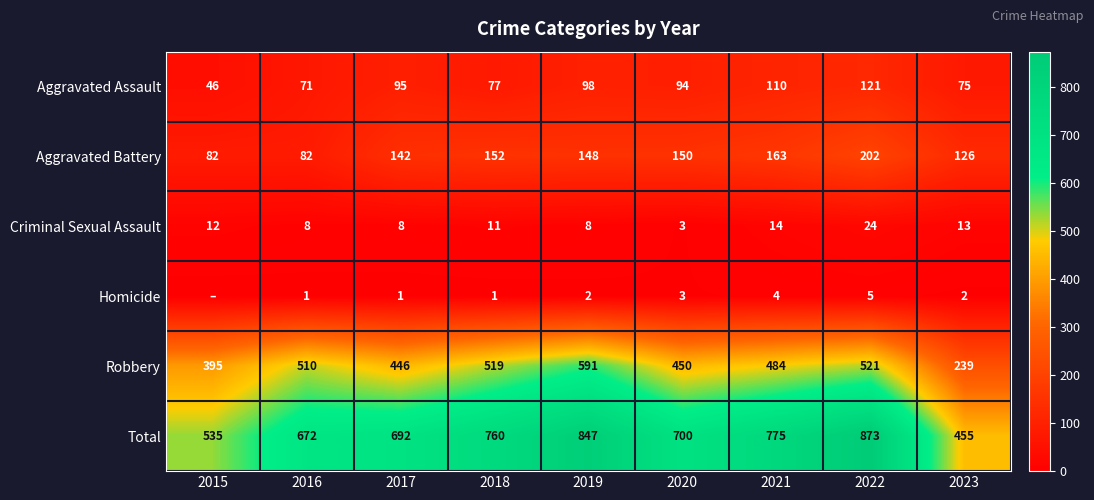

At 2023, list the series in order from smallest to largest.

Homicide, Criminal Sexual Assault, Aggravated Assault, Aggravated Battery, Robbery, Total